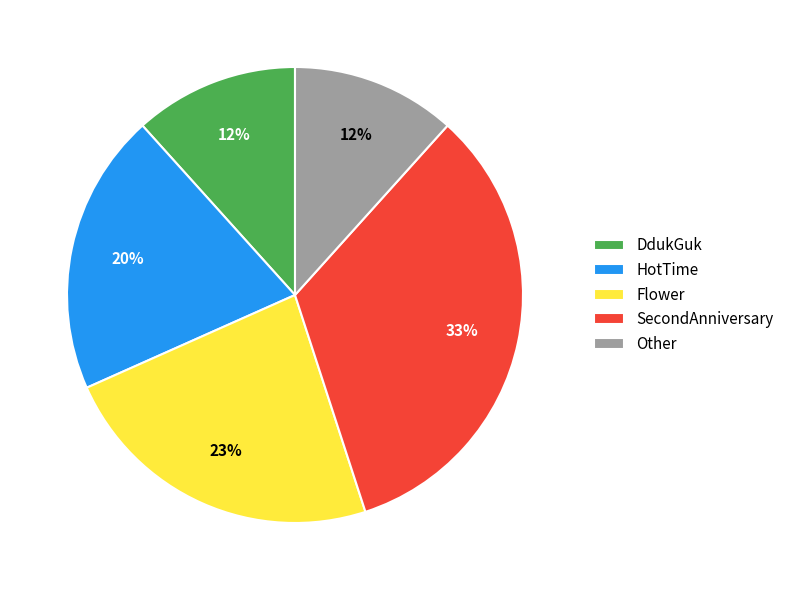

True or false: Flower accounts for 9% of the total.

False